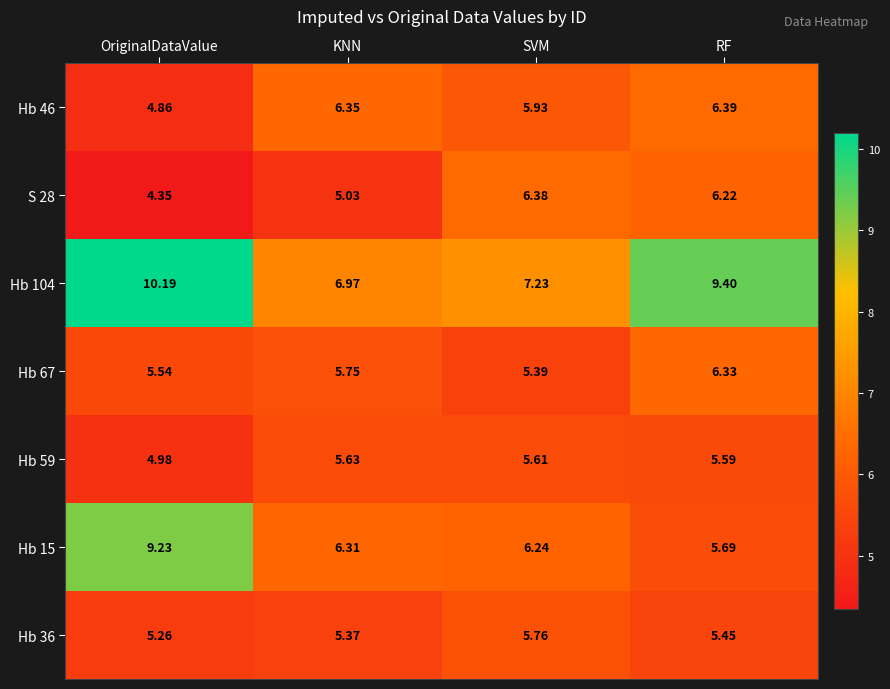

What is the total value across all series at KNN?

41.4